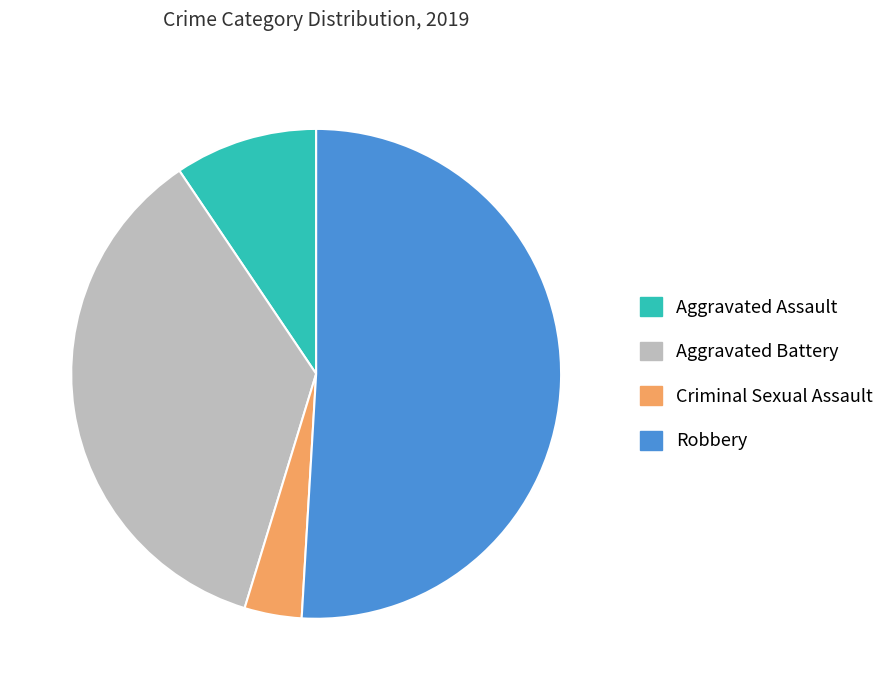

Is the sum of Criminal Sexual Assault and Aggravated Assault greater than half?

No